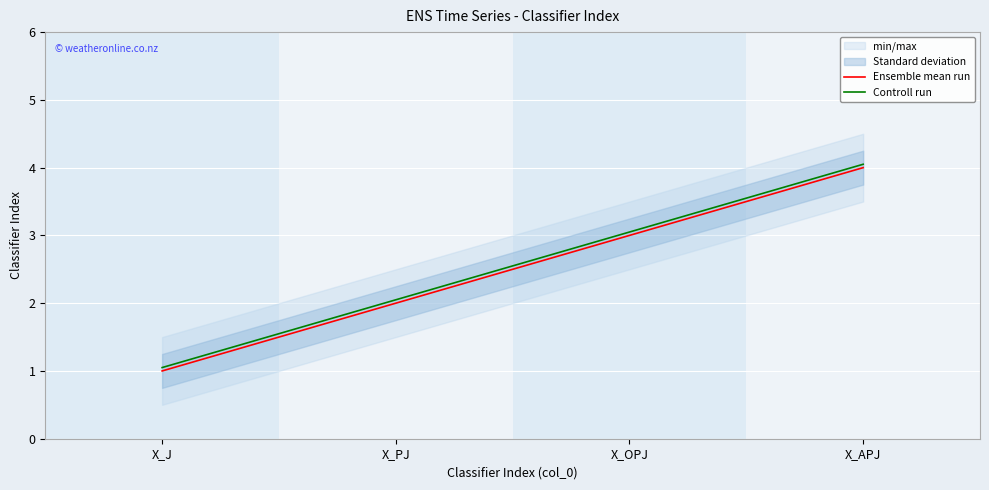

True or false: Controll run has a value of 3.0 at X_OPJ.

True